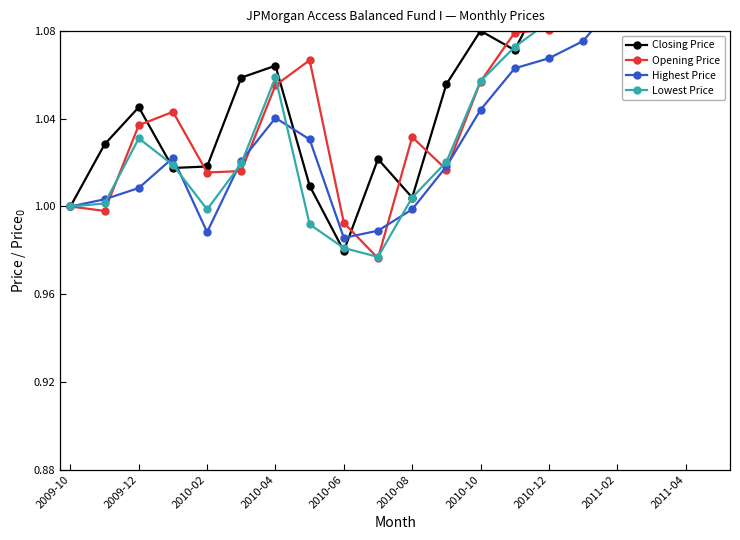

Read the Lowest Price value at 2010-04.

1.1